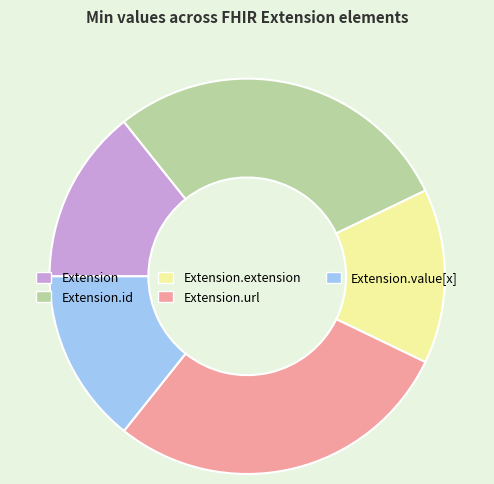

Is there a majority slice in this chart?

No